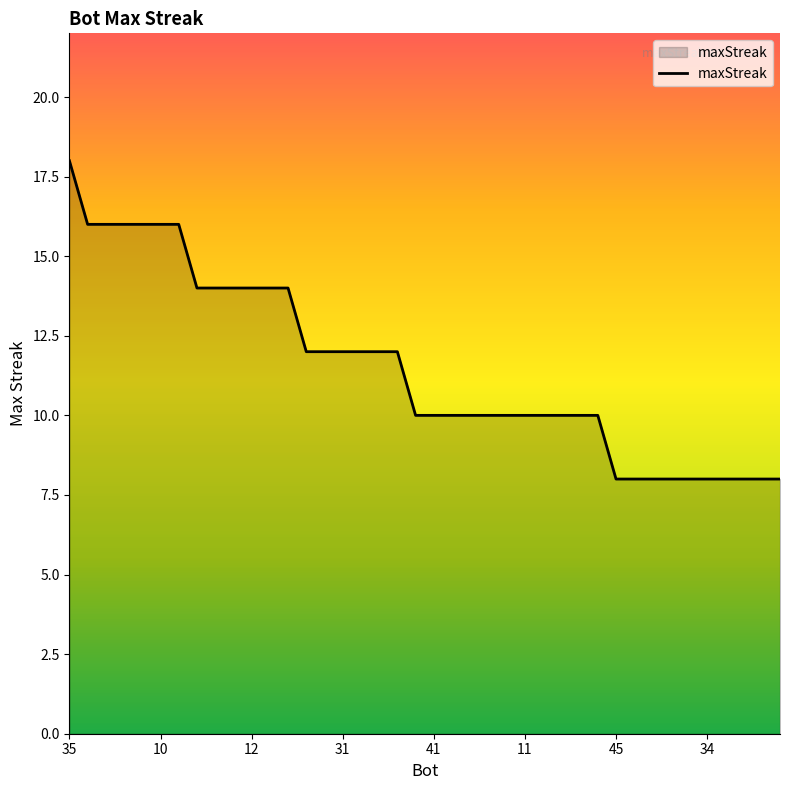

What is the minimum value shown in the chart?

8